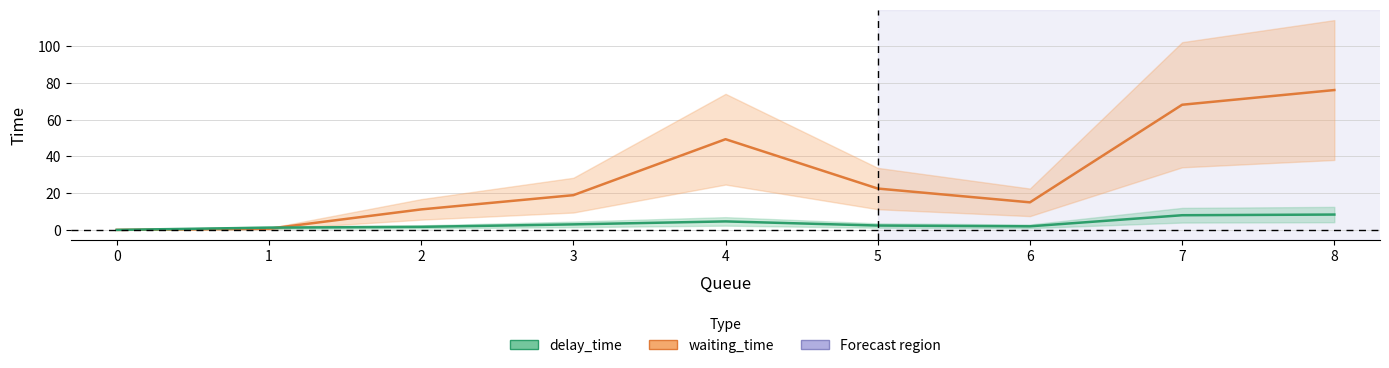

True or false: waiting_time has a value of 0.3 at 1.

False